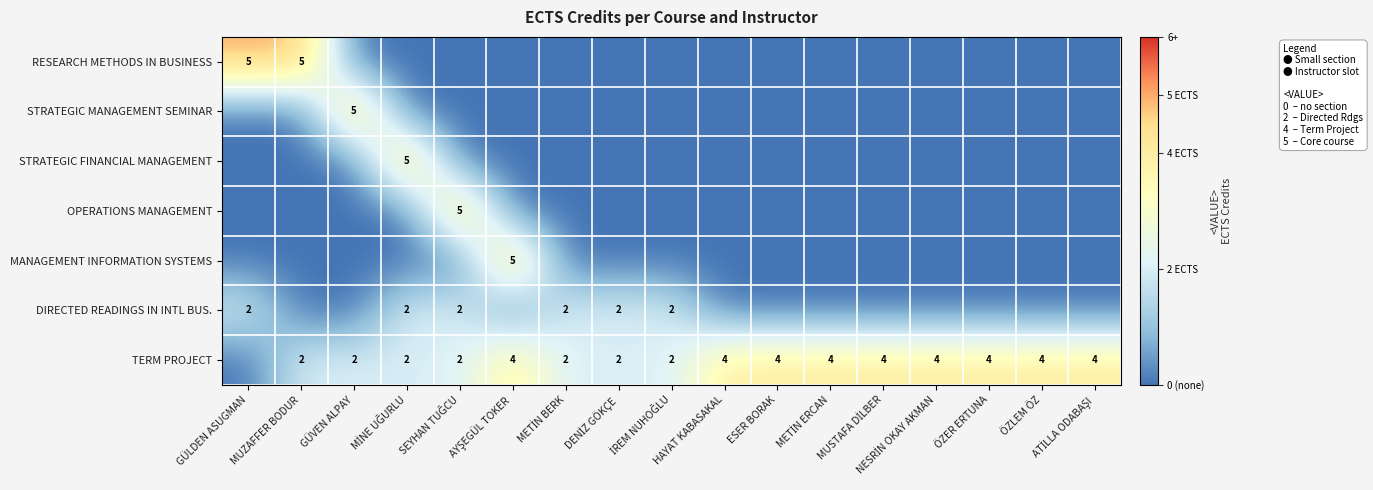

What is the difference between the highest and lowest values at GÜLDEN ASUGMAN?

5